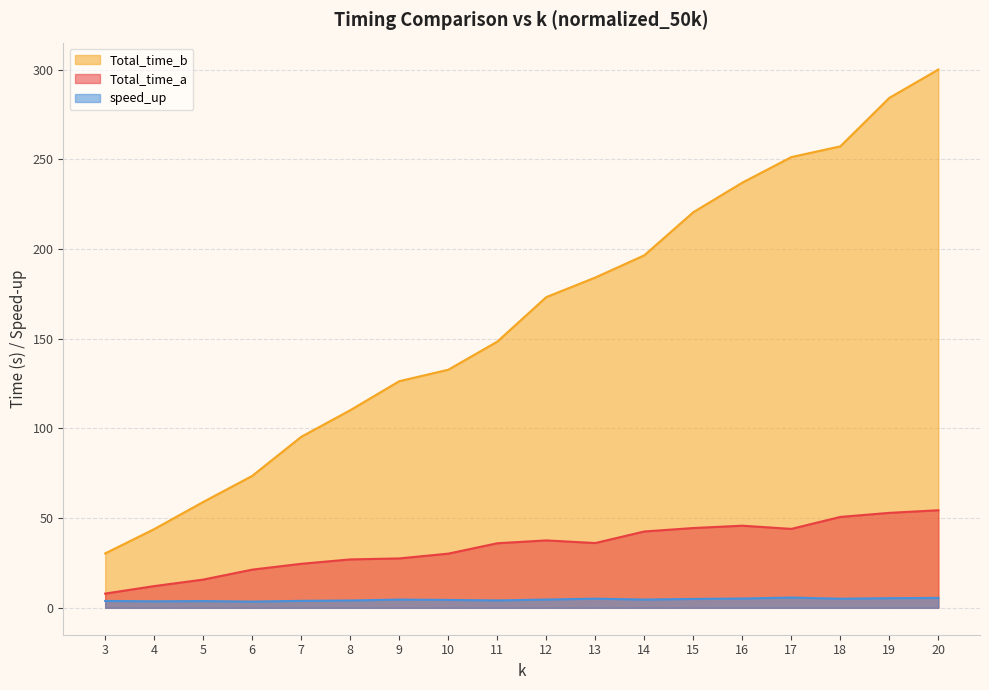

Where is Total_time_a nearest to the value 31?

10